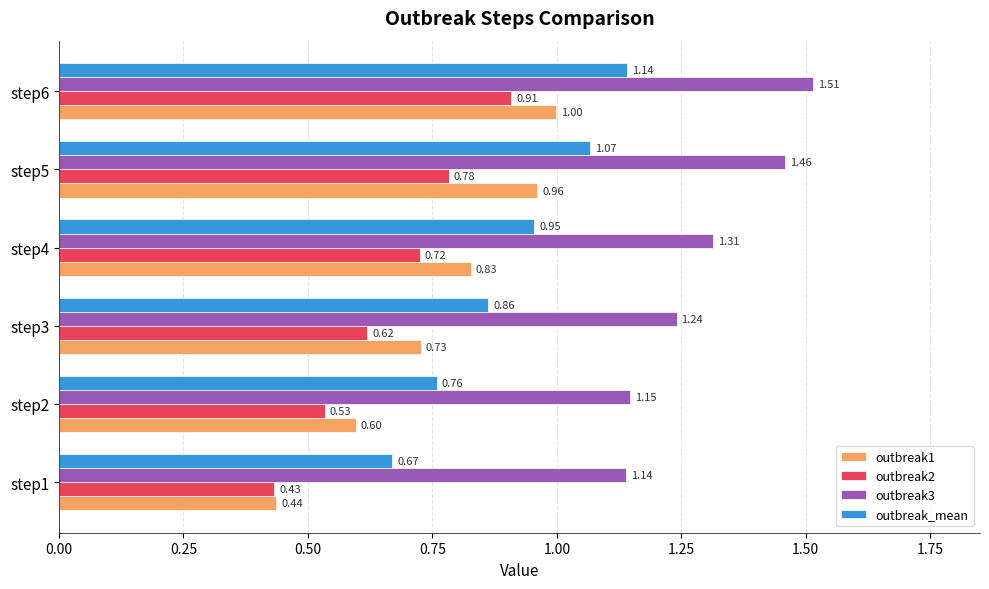

Which series has the widest spread of values?

outbreak1